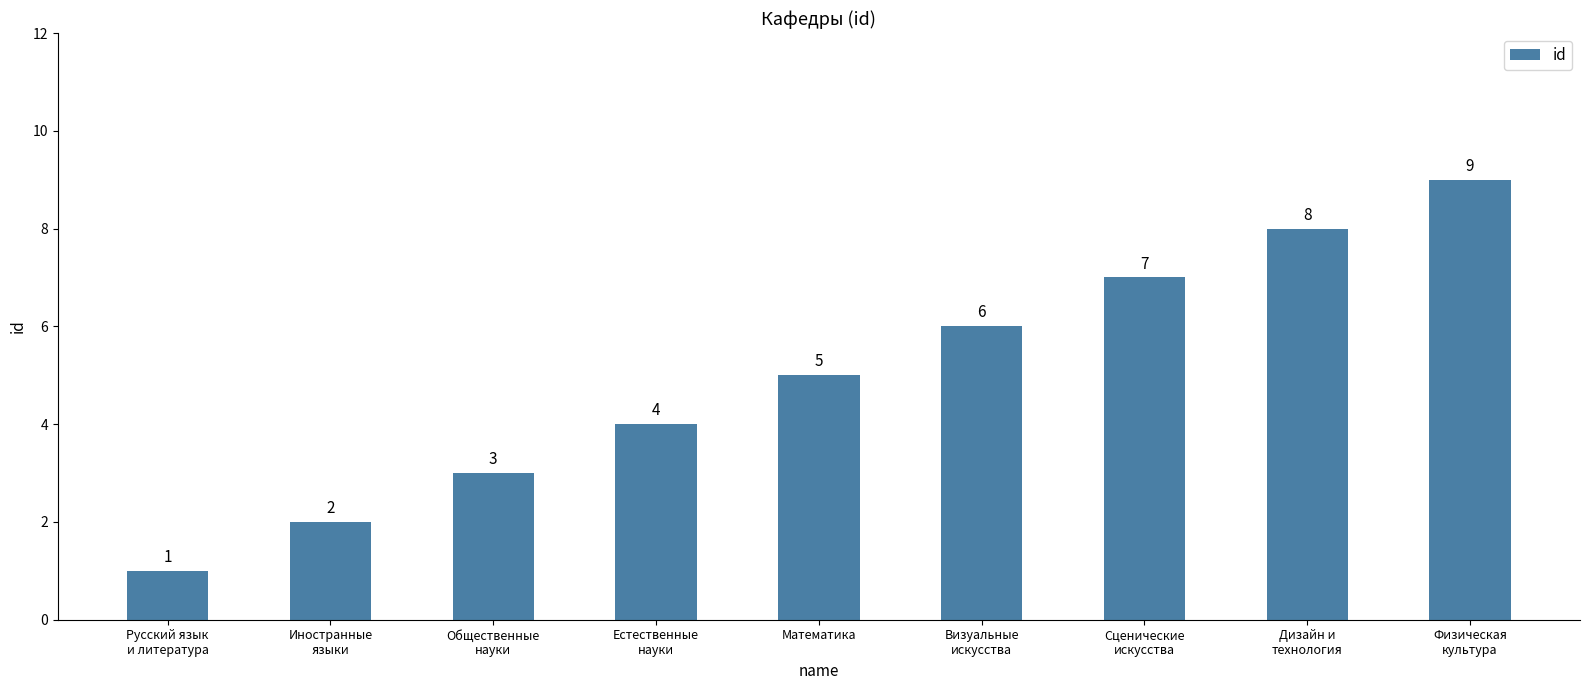

How many bars are there in total?

9